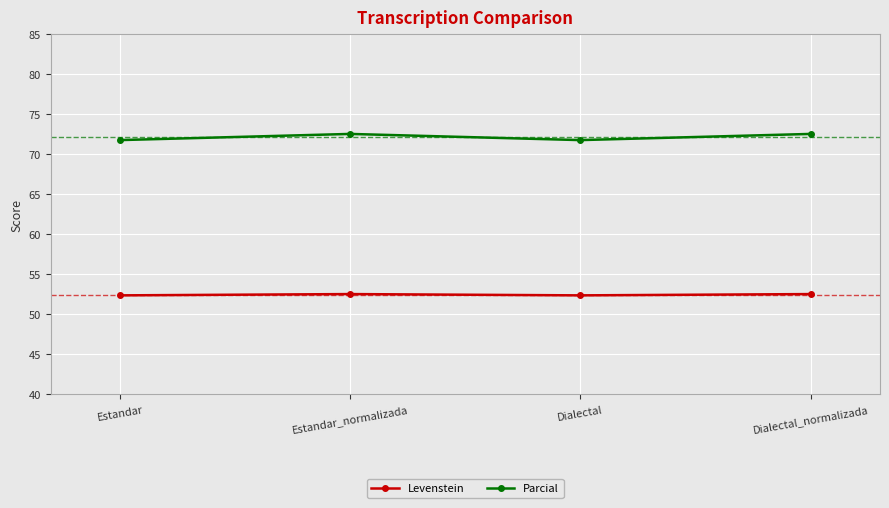

Count the Parcial values in the range 71 to 72.

2